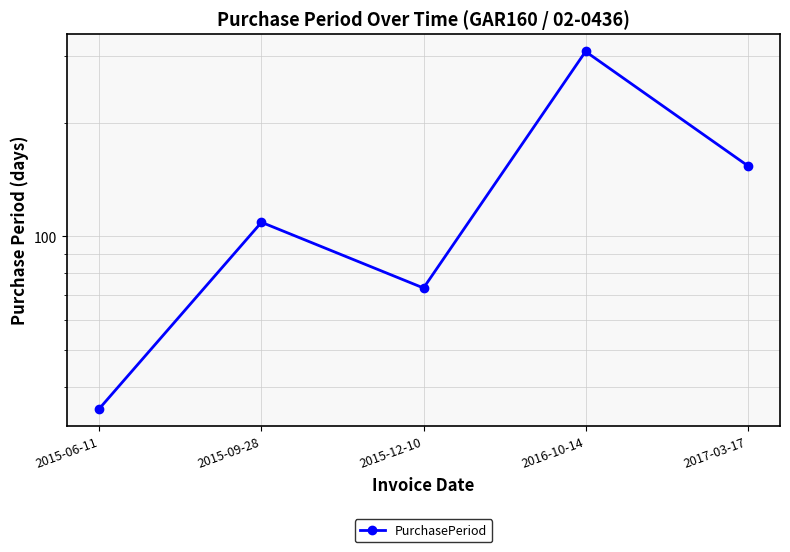

How many data points does each series have?

5